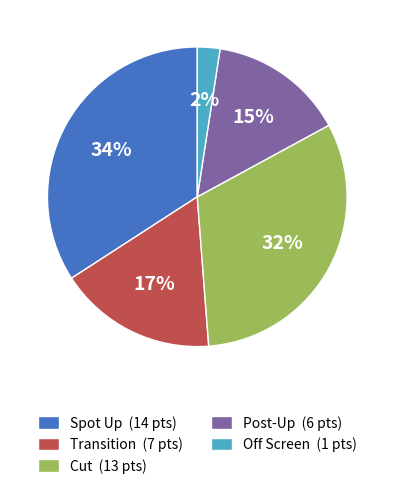

To the nearest percent, what portion does Spot Up (14 pts) represent?

34%